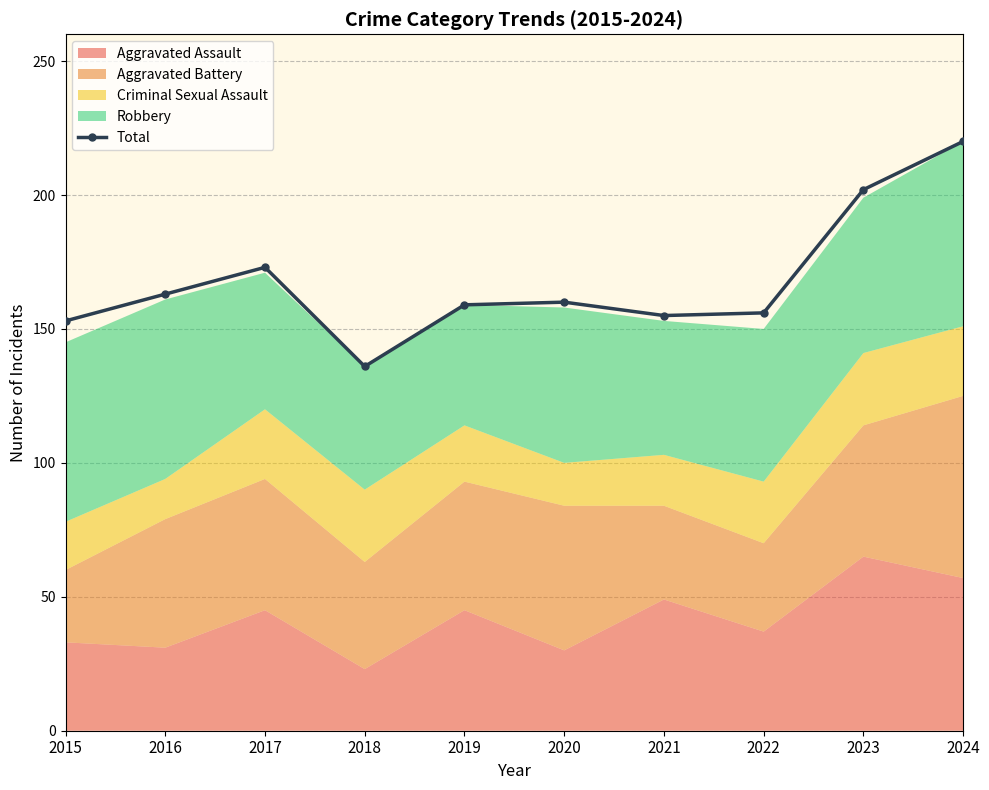

Which has a higher value, 2017 or 2018?

2017